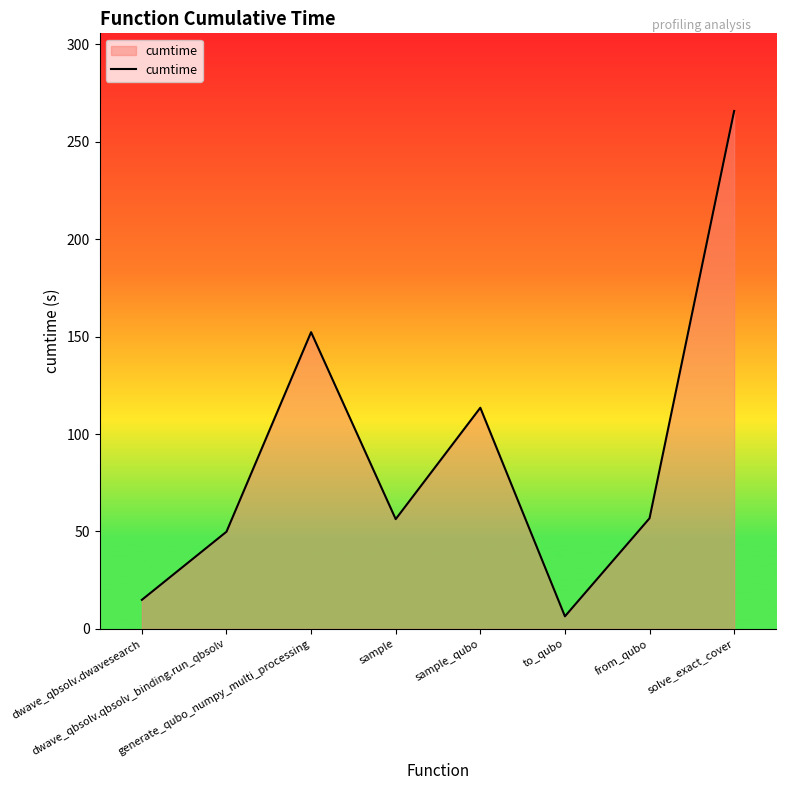

Approximately how many times larger is the value at solve_exact_cover compared to sample?

4.7